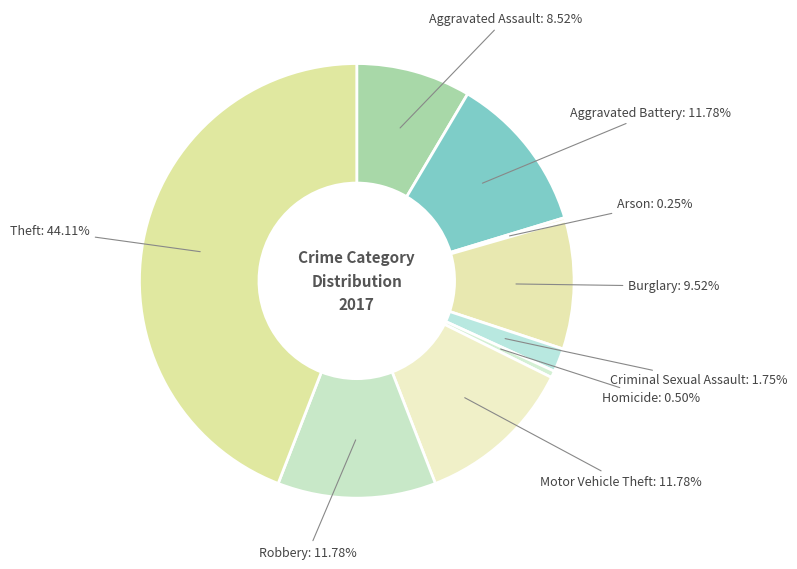

Combined, do Theft and Homicide account for over 50%?

No